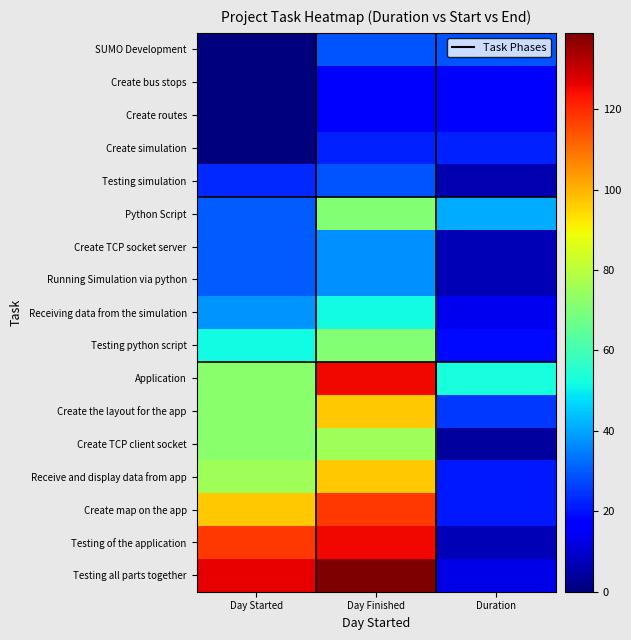

At how many categories does at least one series exceed 49?

3